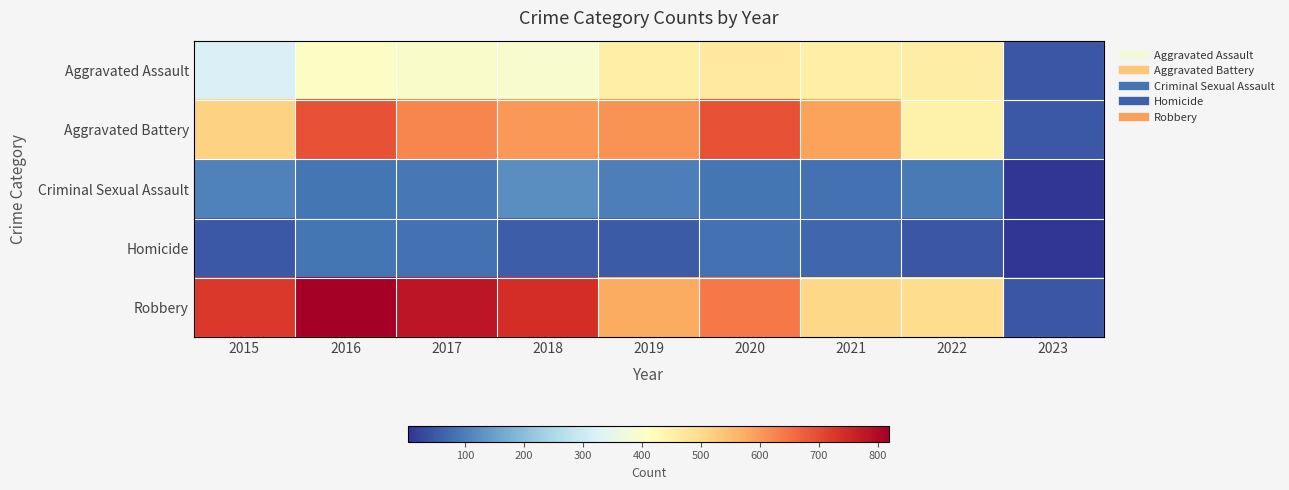

Which category has the highest value across all series?

2016